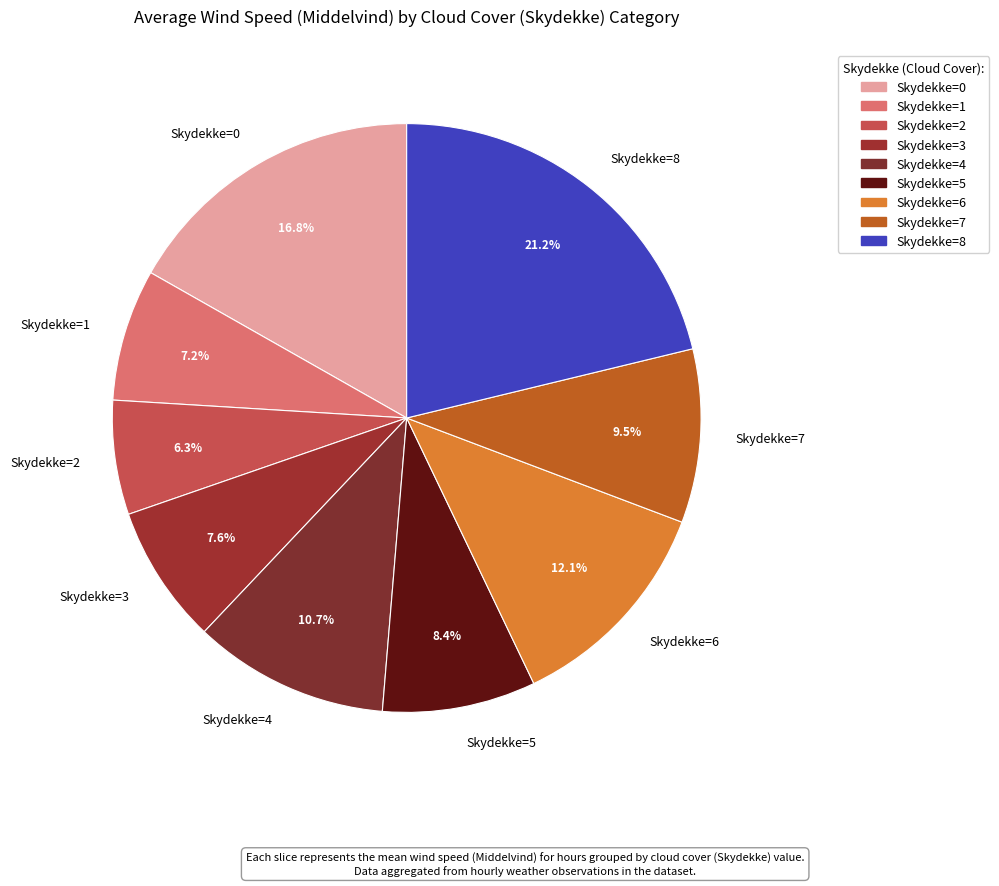

Which category has the biggest portion of the pie?

Skydekke=8